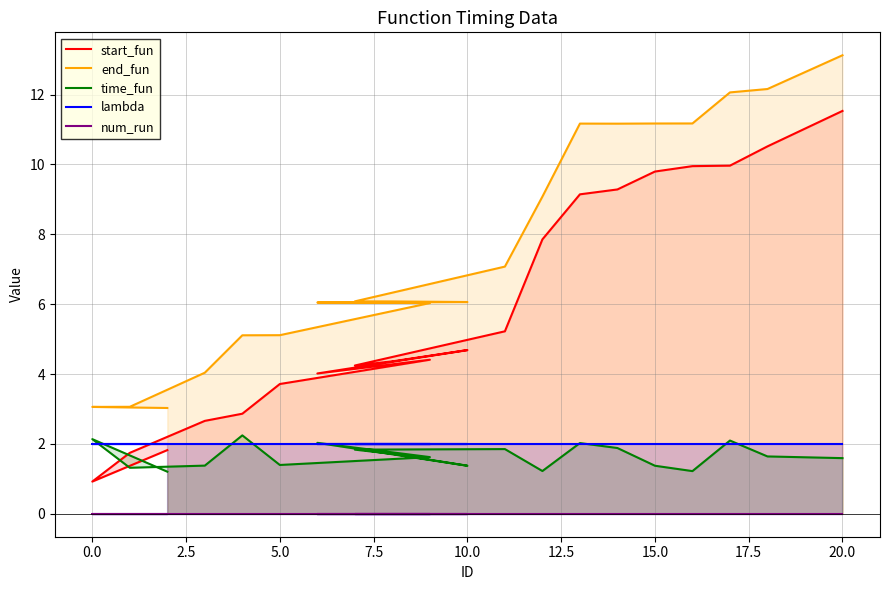

Reading left to right, extract all data points from this chart.

start_fun: 1.8	0.9	1.7	2.7	2.9	3.7	4.4	4.0	4.7	4.4	4.2	5.2	7.9	9.1	9.3	9.8	10.0	10.0	10.5	11.5
end_fun: 3.0	3.1	3.1	4.0	5.1	5.1	6.0	6.0	6.1	6.1	6.1	7.1	9.1	11.2	11.2	11.2	11.2	12.1	12.2	13.1
time_fun: 1.2	2.1	1.3	1.4	2.2	1.4	1.6	2.0	1.4	1.7	1.8	1.9	1.2	2.0	1.9	1.4	1.2	2.1	1.6	1.6
lambda: 2.0	2.0	2.0	2.0	2.0	2.0	2.0	2.0	2.0	2.0	2.0	2.0	2.0	2.0	2.0	2.0	2.0	2.0	2.0	2.0
num_run: 0.0	0.0	0.0	0.0	0.0	0.0	0.0	0.0	0.0	0.0	0.0	0.0	0.0	0.0	0.0	0.0	0.0	0.0	0.0	0.0